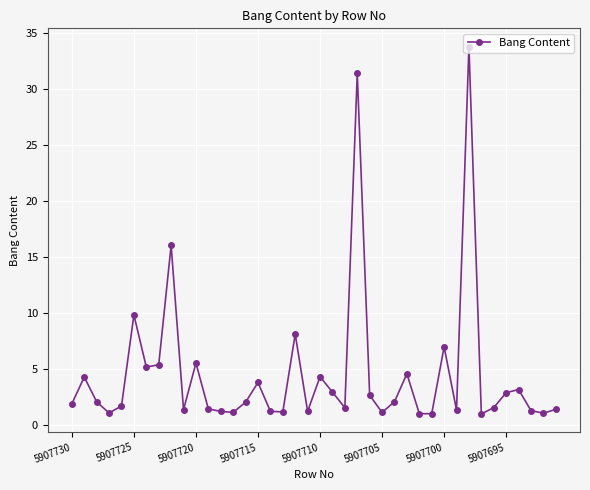

How many lines are shown in the chart?

1